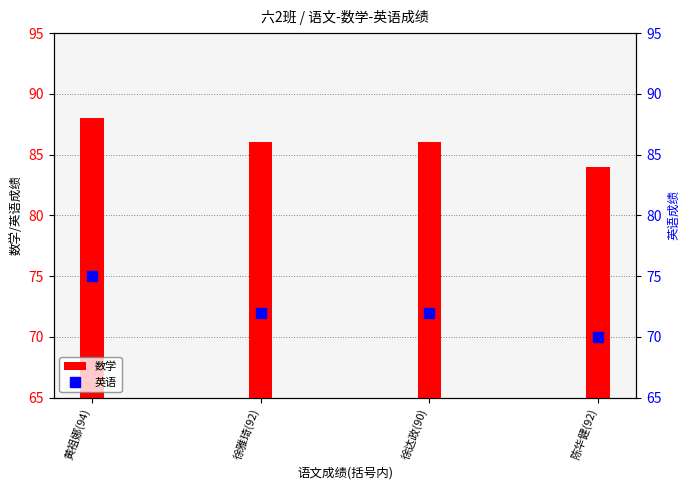

List the labels in order of value, smallest first.

陈华健(92), 徐雅琦(92), 徐达政(90), 黄祖娜(94)